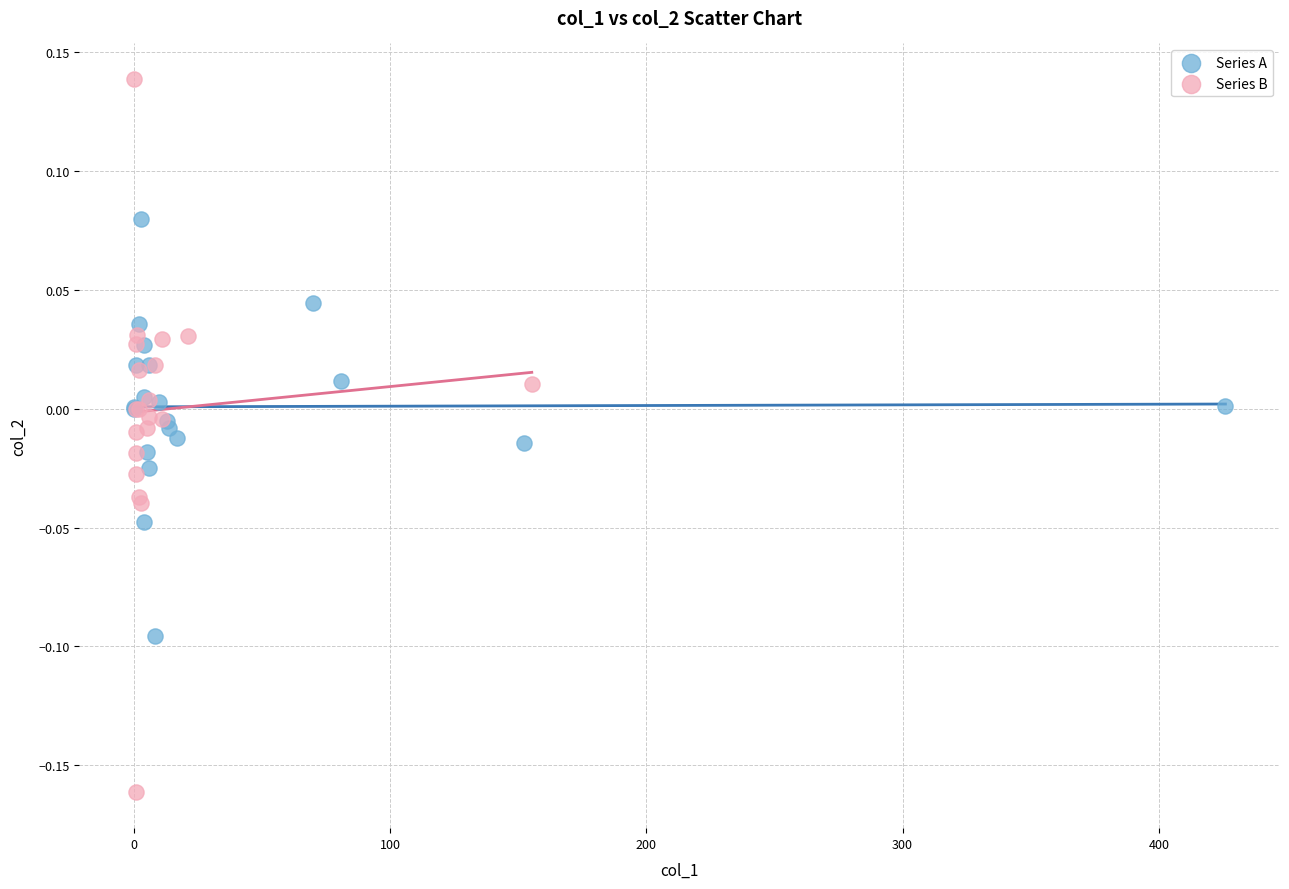

Which series contains the lowest Y value?

Series B